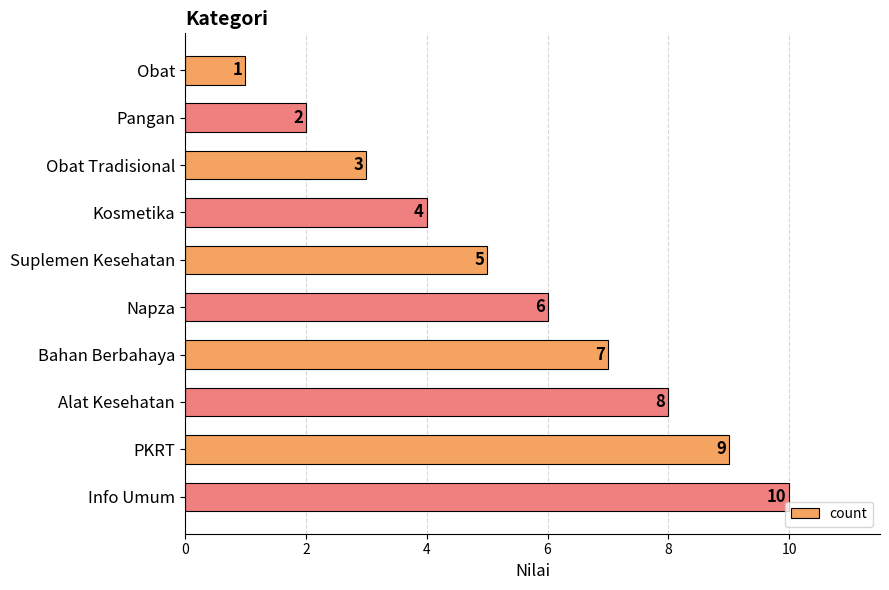

Are the bars horizontal?

Yes